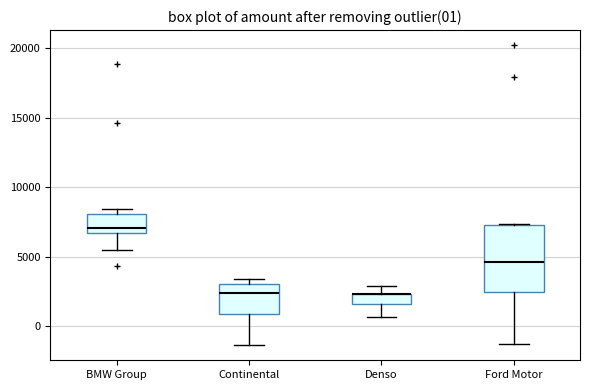

Comparing the boxes themselves (not the whiskers), which one is the tallest?

Ford Motor